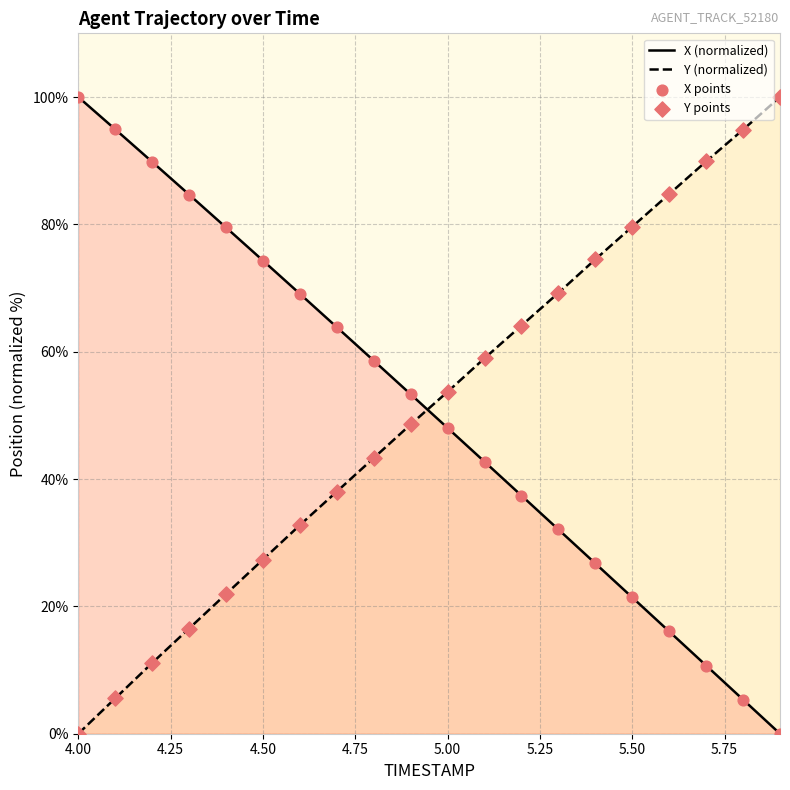

Which series has the largest total across all categories?

Y (normalized)